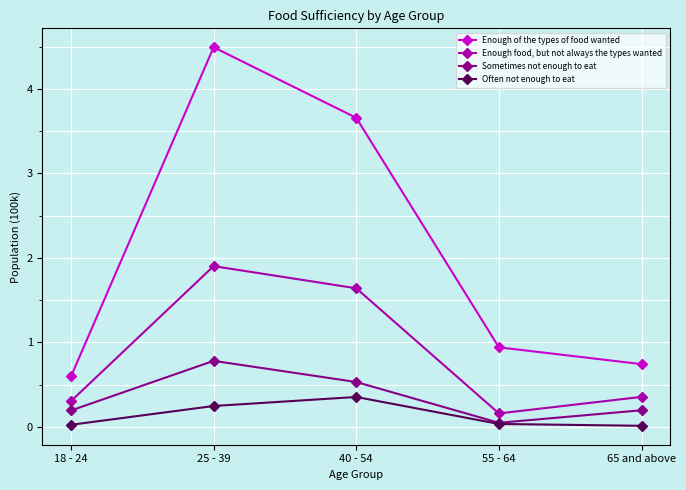

True or false: Often not enough to eat has a value of 0.0 at 55 - 64.

True